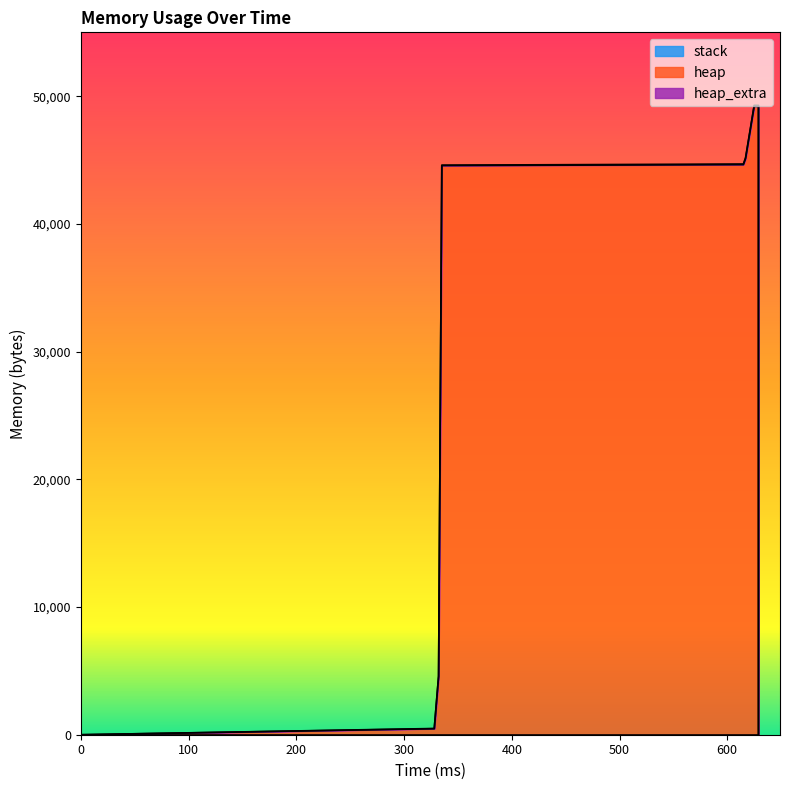

Which series has the widest spread of values?

heap